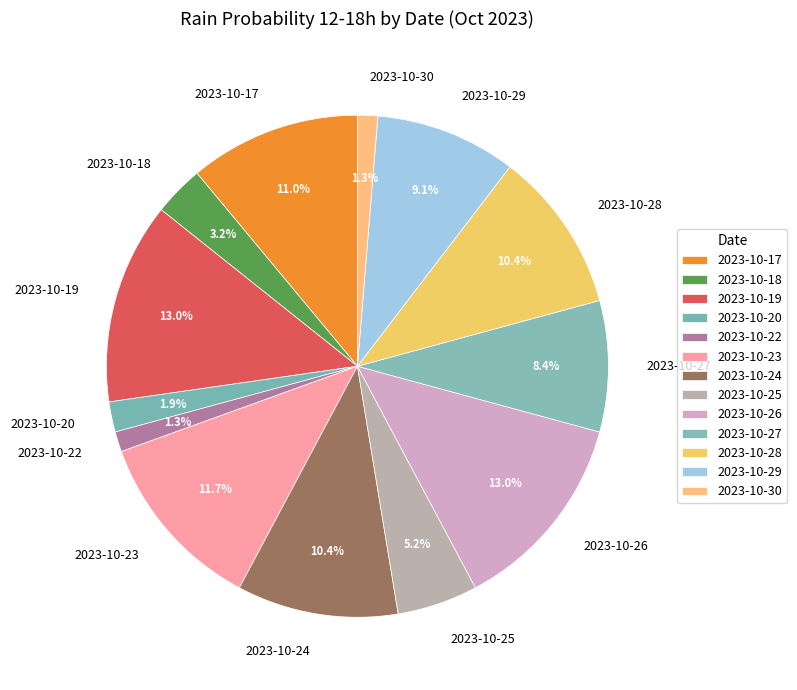

Do 2023-10-19 and 2023-10-25 together represent more than half of the pie?

No